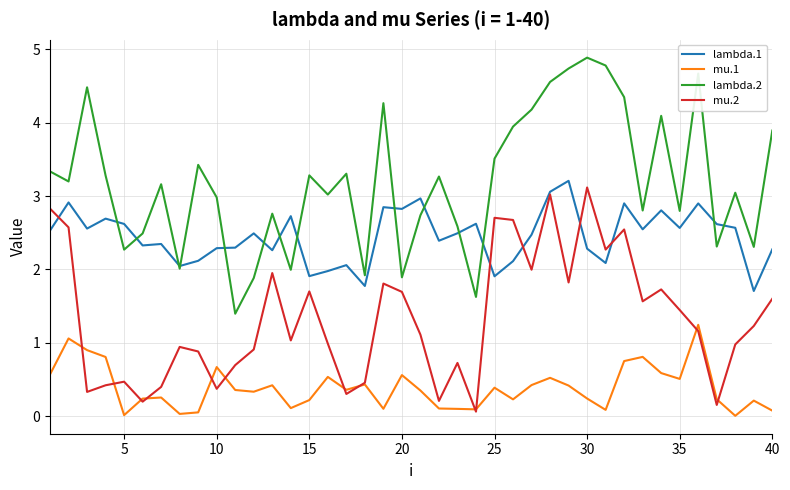

True or false: lambda.2 and mu.2 cross at least once.

False